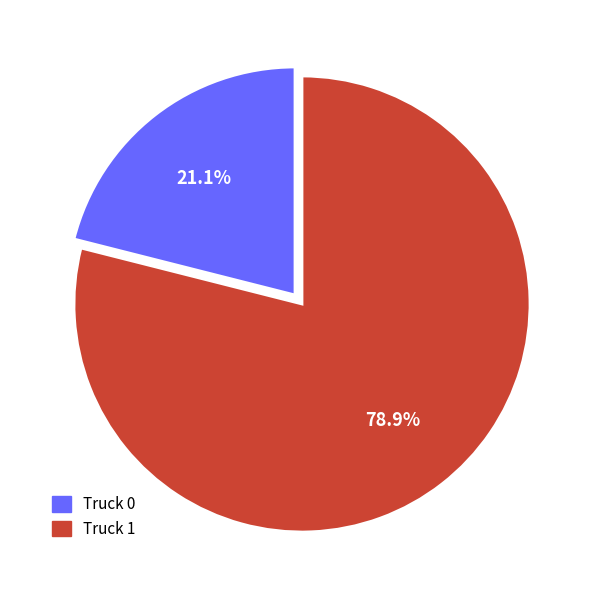

Between Truck 1 and Truck 0, which is larger?

Truck 1